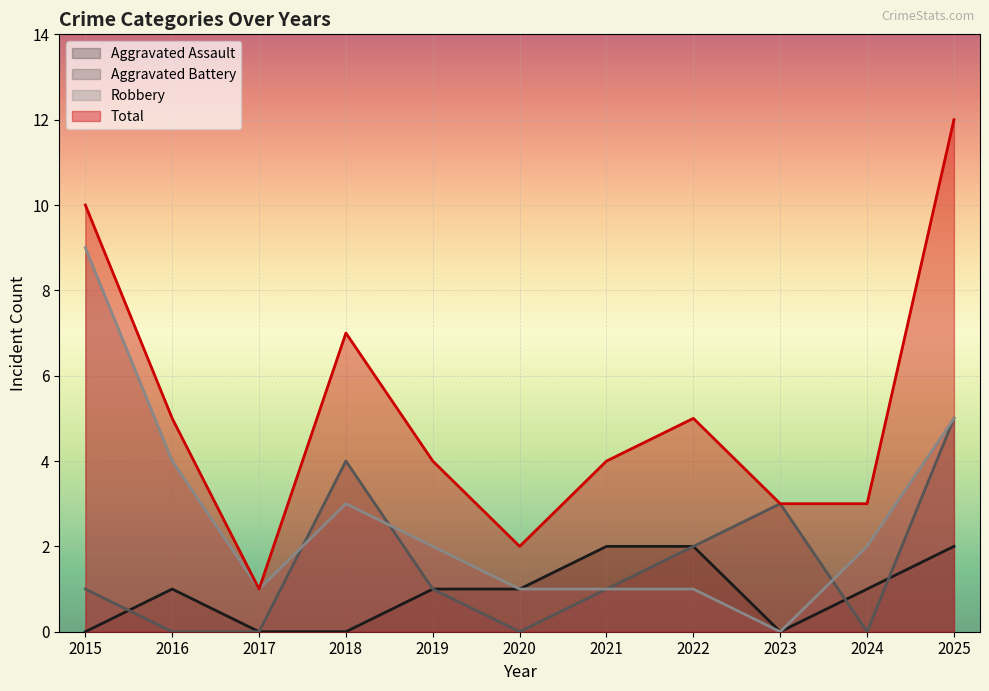

Which label corresponds to the smallest value in the chart?

2015